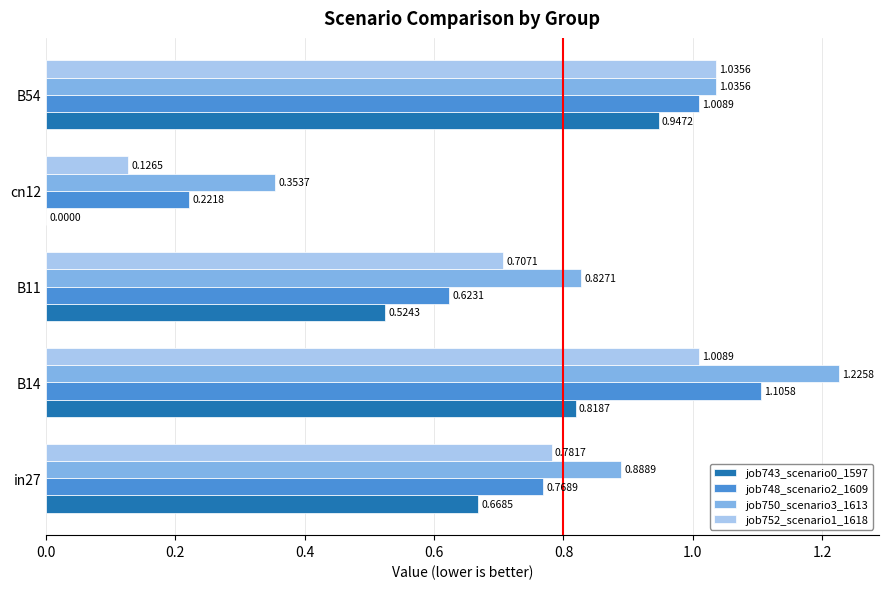

Which series has the largest total across all categories?

job750_scenario3_1613